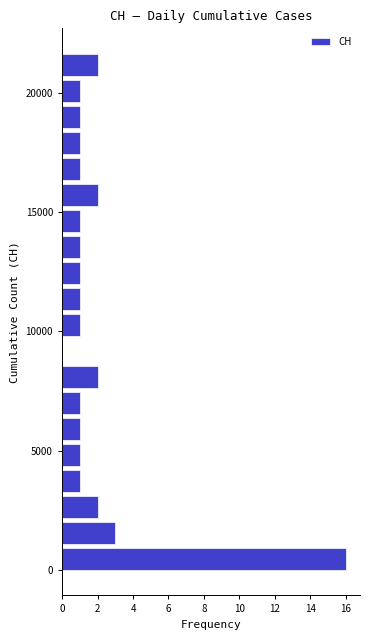

Around what value on the y-axis is the longest bar? Give the approximate position of its centre, as read against the axis.

500